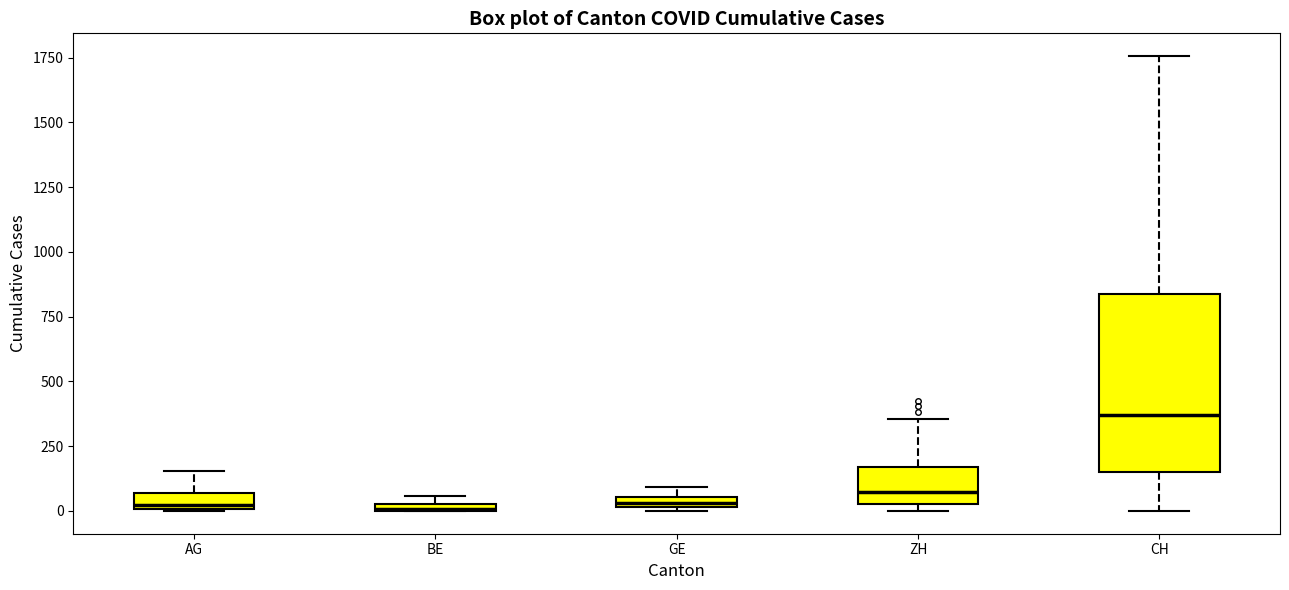

Comparing the boxes themselves (not the whiskers), which one is the tallest?

CH